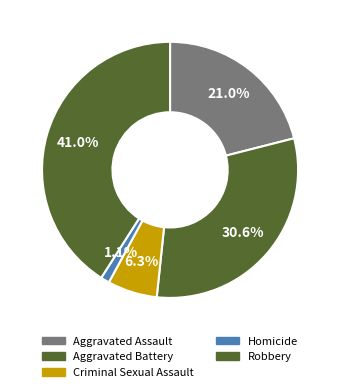

True or false: Aggravated Assault accounts for 21% of the total.

True